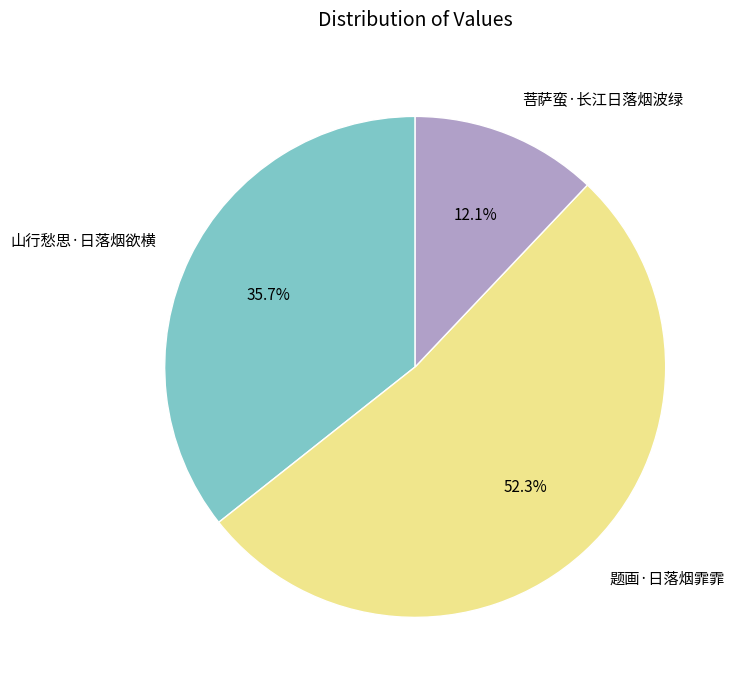

Count the number of slices in the pie.

3